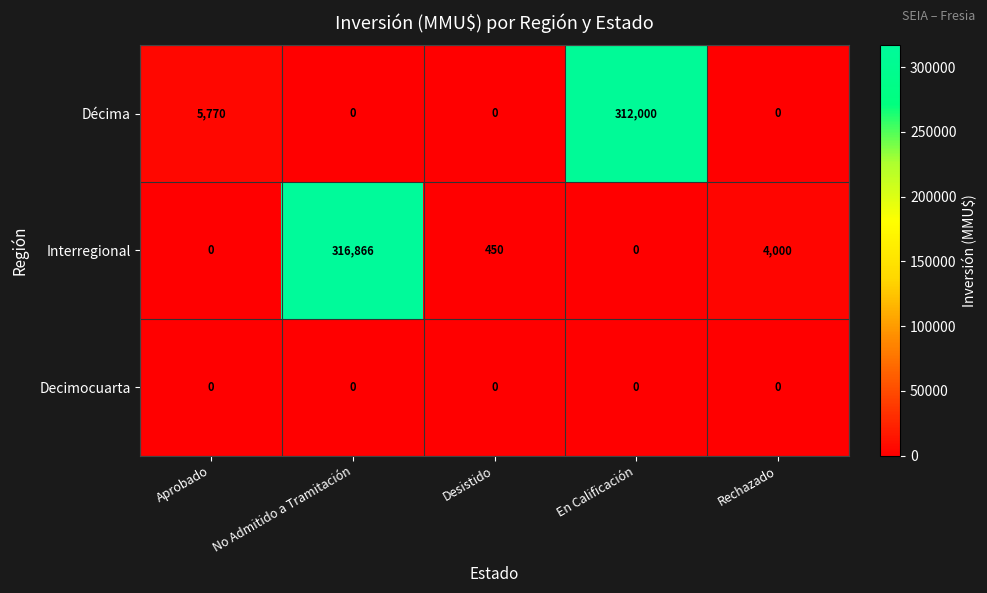

How many categories are shown in the chart?

5